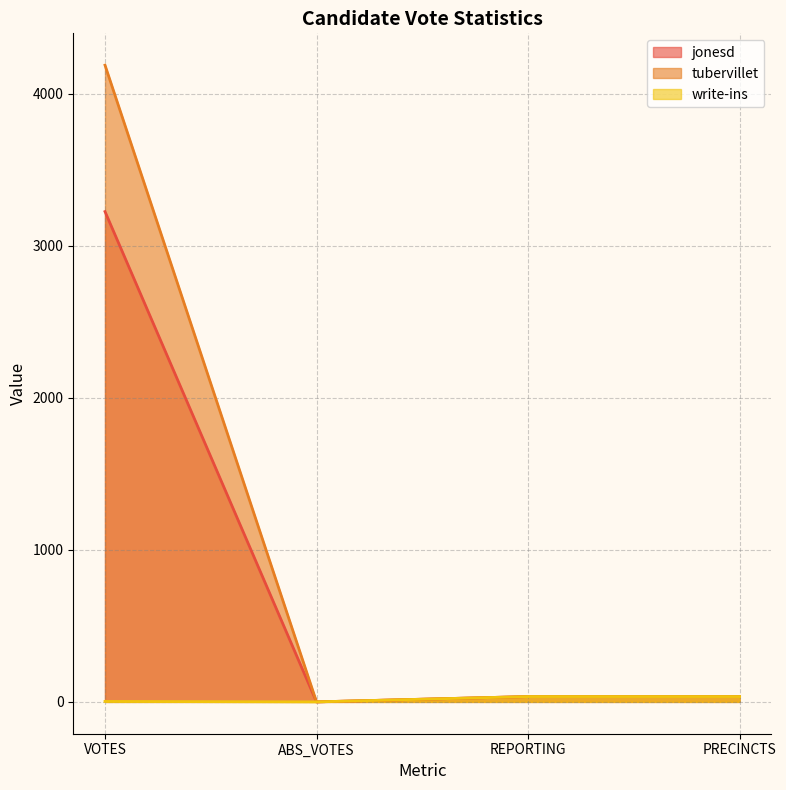

Is it true that write-ins equals -23 at ABS_VOTES?

False